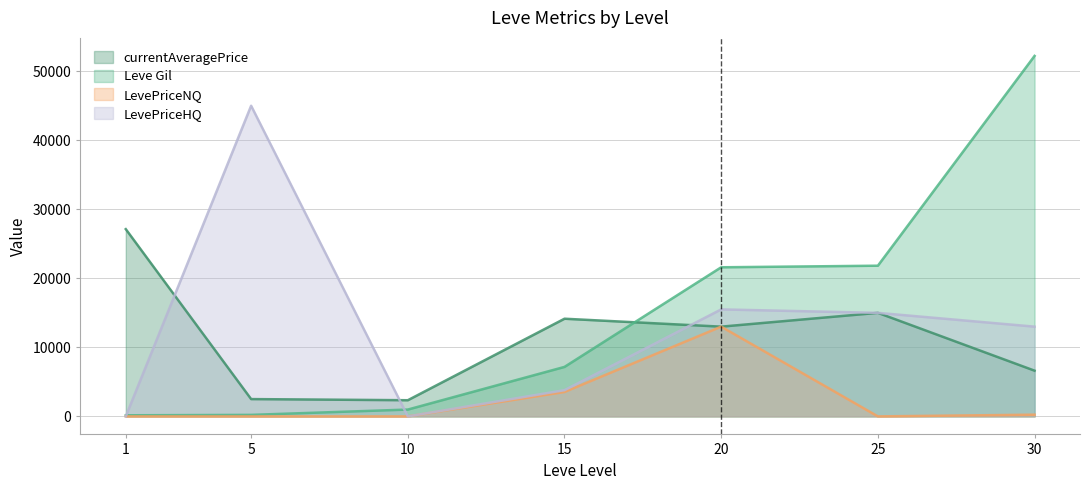

List the labels in order of LevePriceHQ value, smallest first.

1, 10, 15, 30, 25, 20, 5